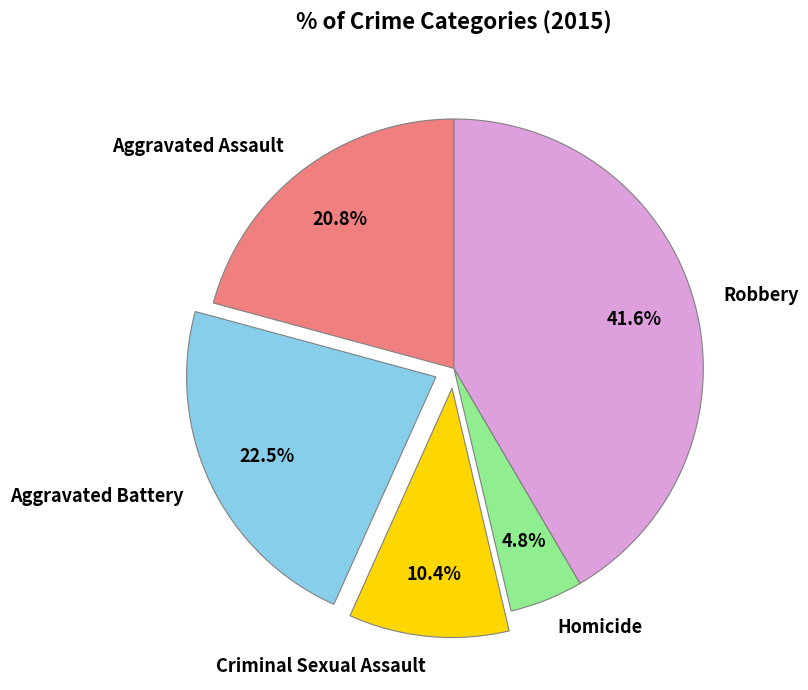

Is there a majority slice in this chart?

No